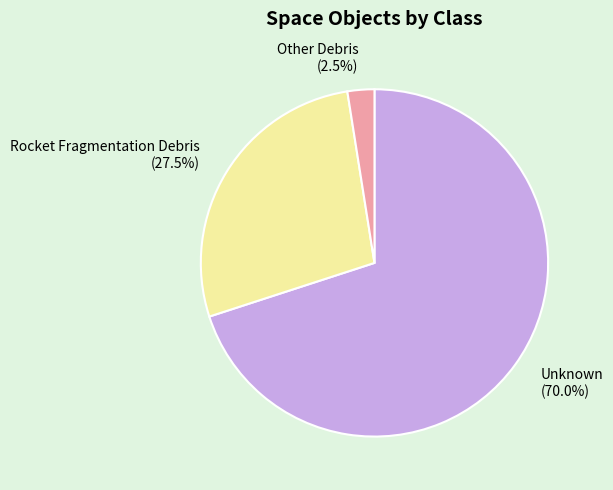

To the nearest percent, what is the average slice percentage?

33%